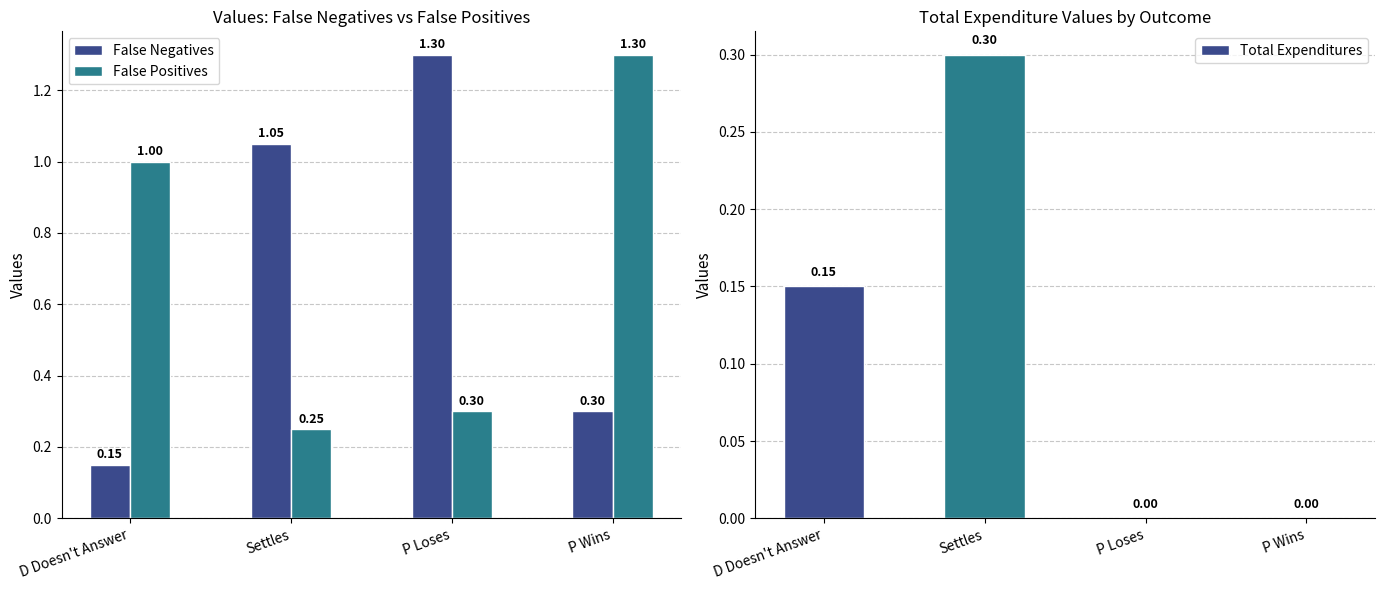

At D Doesn't Answer, list the series in order from smallest to largest.

False Negatives, Total Expenditures, False Positives